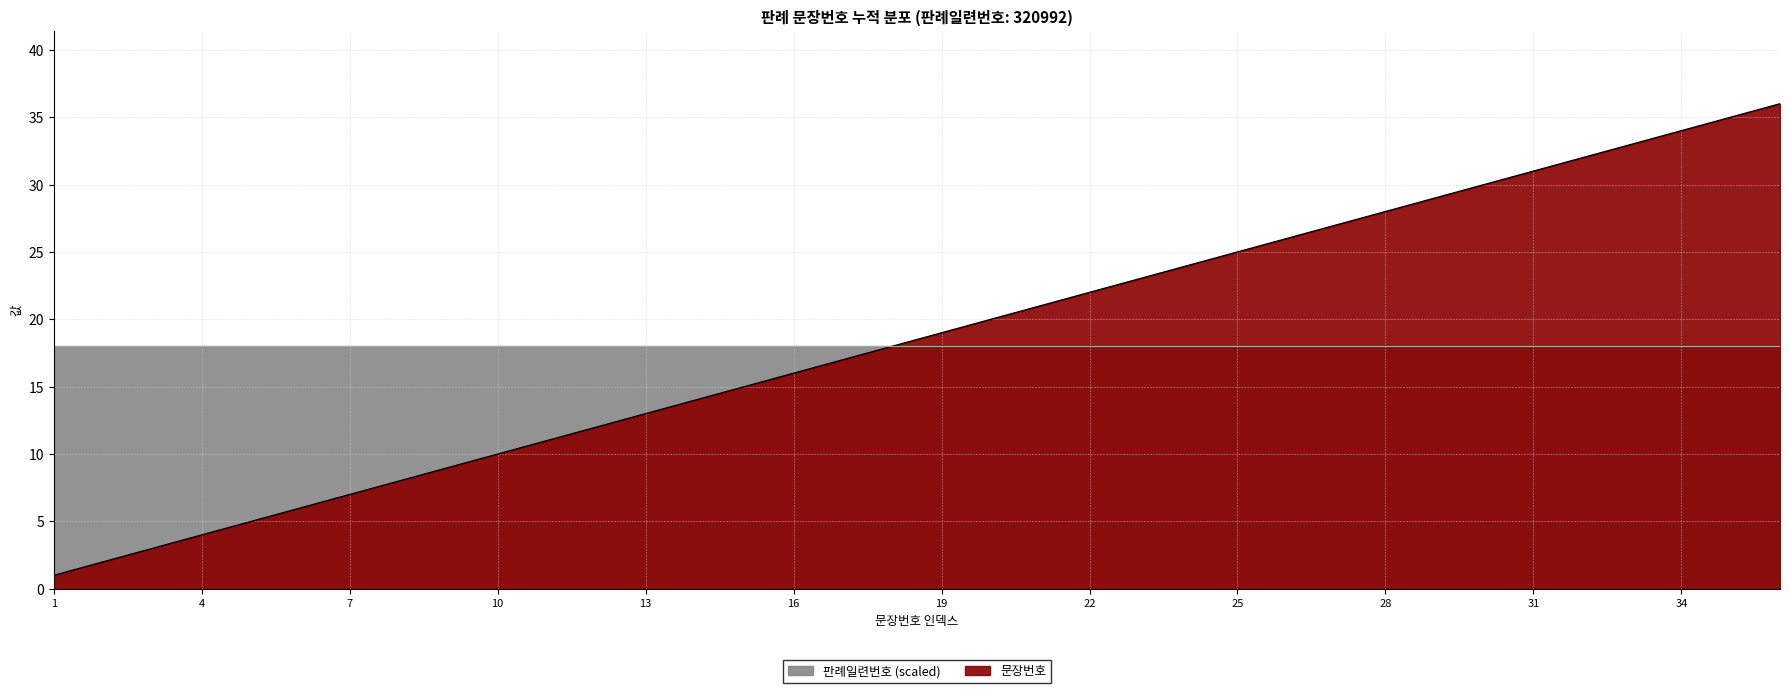

Reading left to right, transcribe all the data shown in this chart.

1	2	3	4	5	6	7	8	9	10	11	12	13	14	15	16	17	18	19	20	21	22	23	24	25	26	27	28	29	30	31	32	33	34	35	36